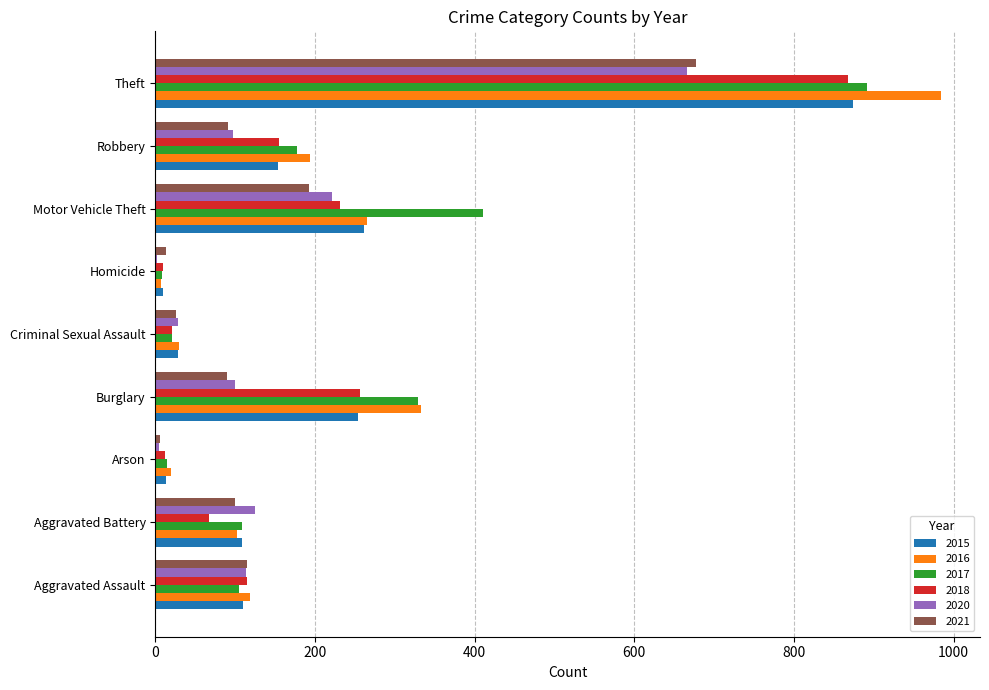

What is the total value across all series at Burglary?

1363